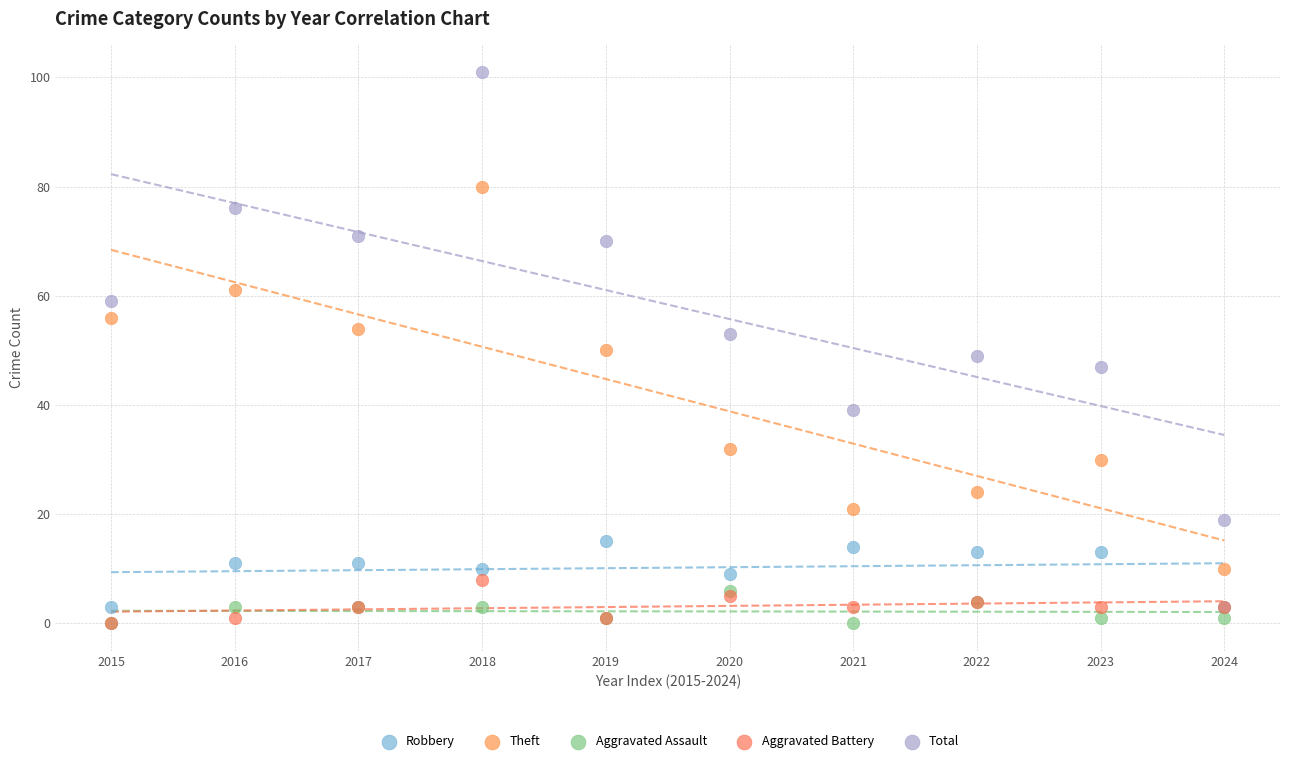

What are all the series names shown in the legend?

Robbery, Theft, Aggravated Assault, Aggravated Battery, Total